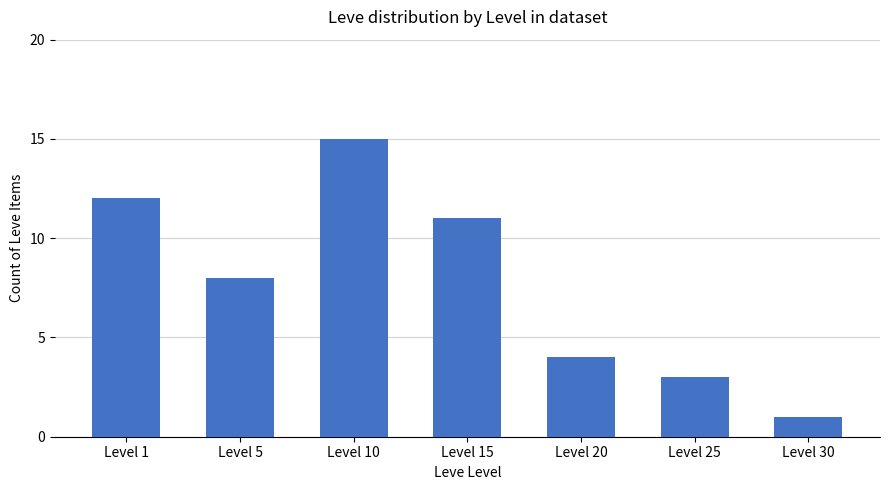

The chart shows a value of 6 at Level 10. True or false?

False